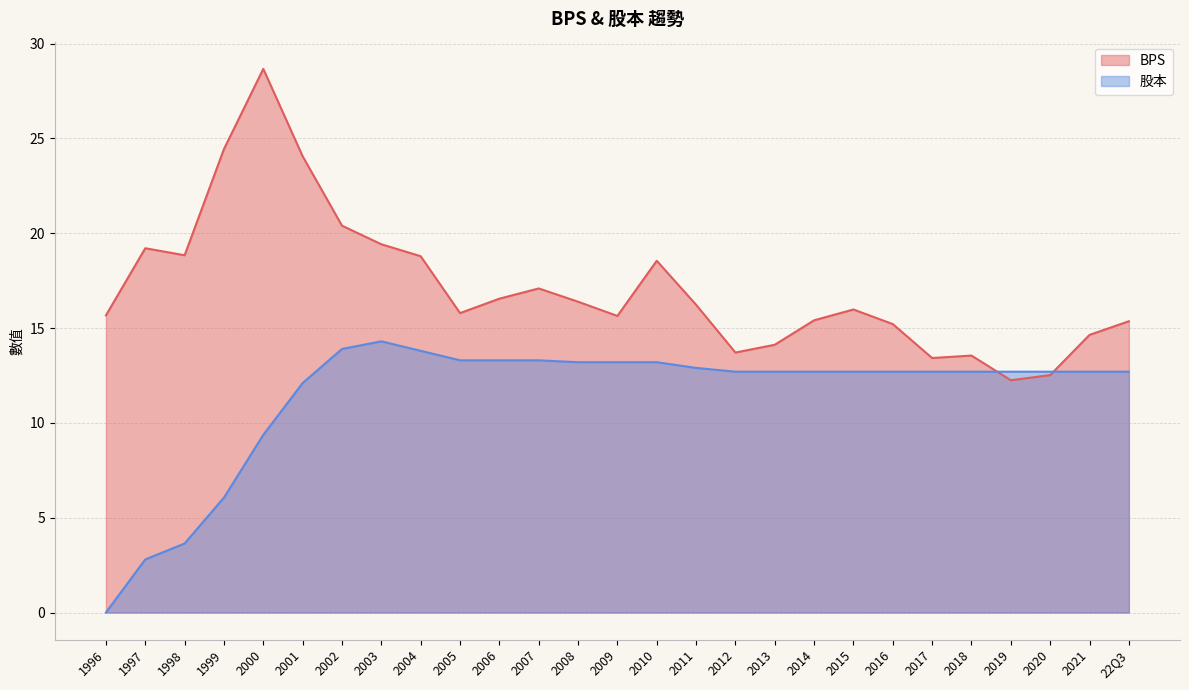

List the labels in order of 股本 value, smallest first.

1996, 1997, 1998, 1999, 2000, 2001, 2012, 2013, 2014, 2015, 2016, 2017, 2018, 2019, 2020, 2021, 22Q3, 2011, 2008, 2009, 2010, 2005, 2006, 2007, 2004, 2002, 2003